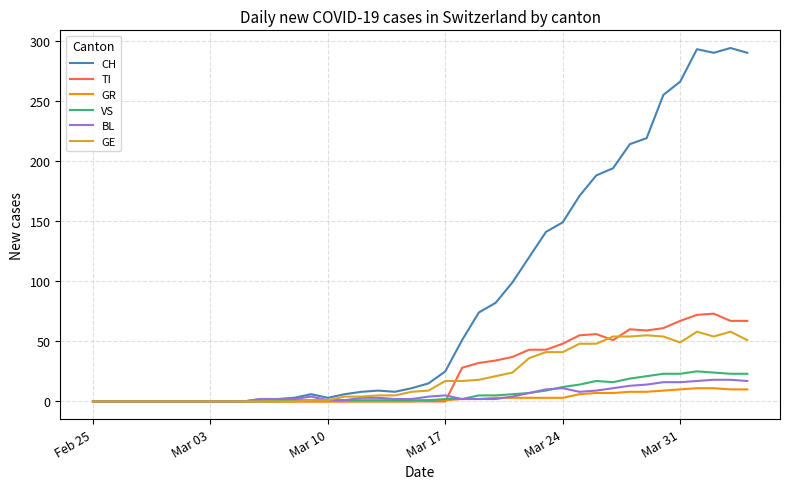

What is the sum of all GE values?

835